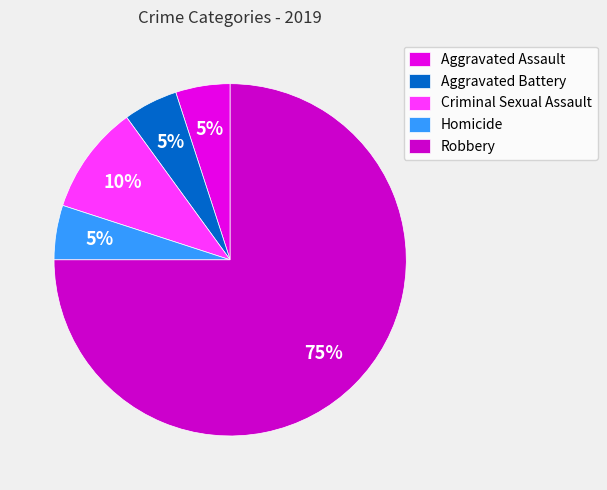

How many segments does this pie chart have?

5